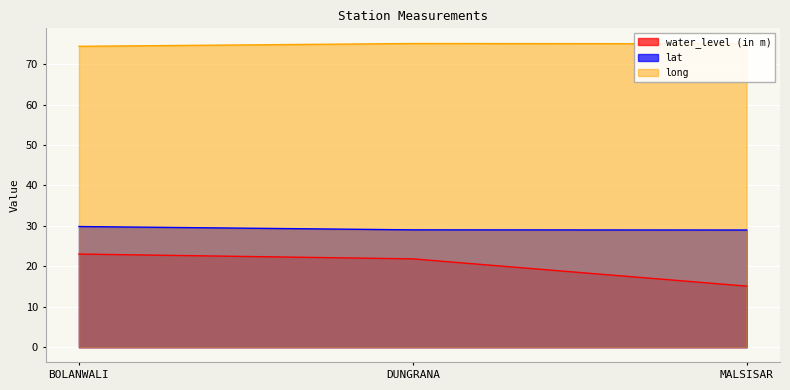

Which category has the lowest value in the lat series?

MALSISAR